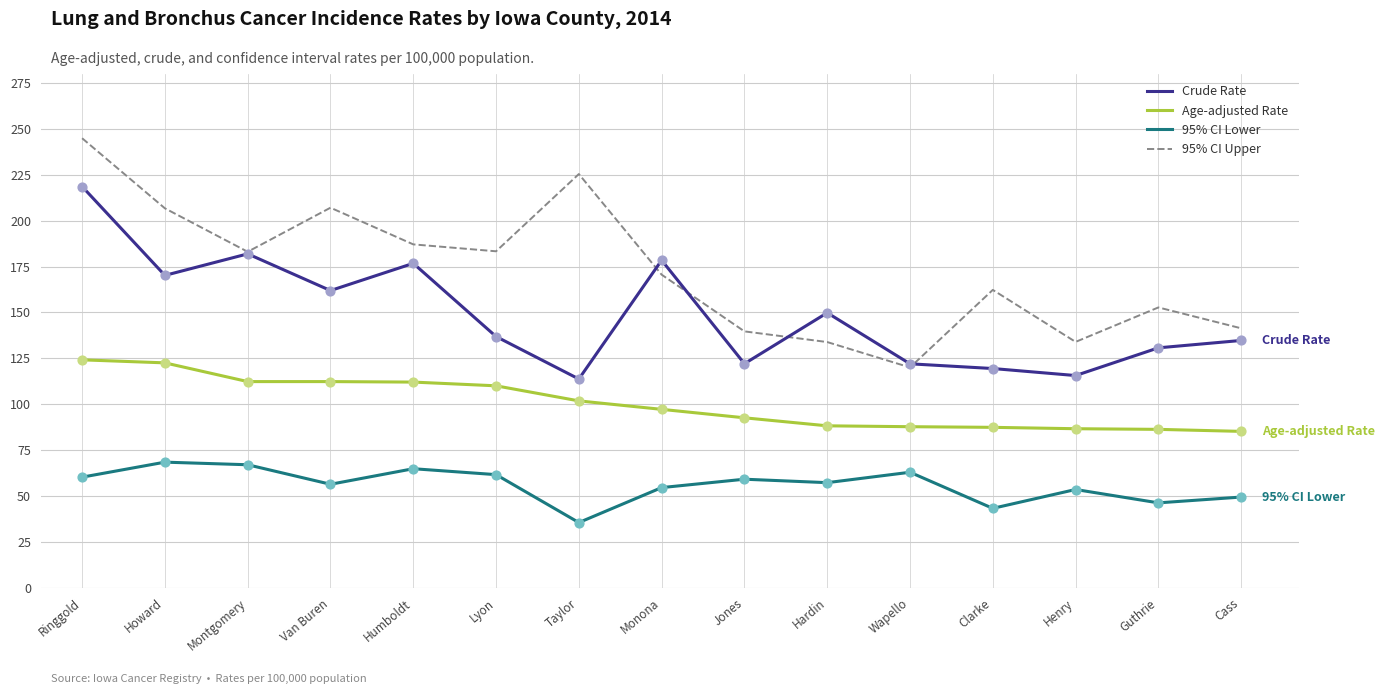

At which category is the sum across all series the highest?

Ringgold